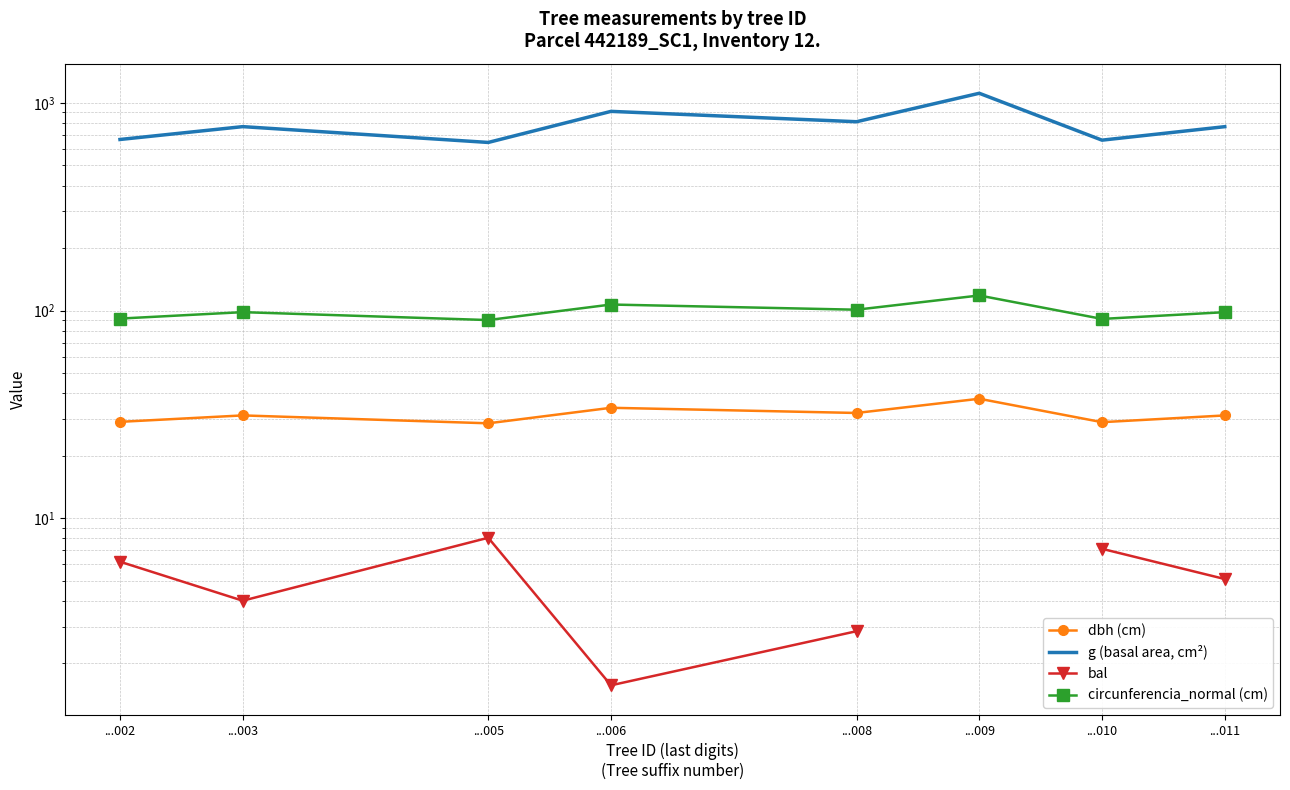

The dbh (cm) series shows 38.0 at ...005. True or false?

False